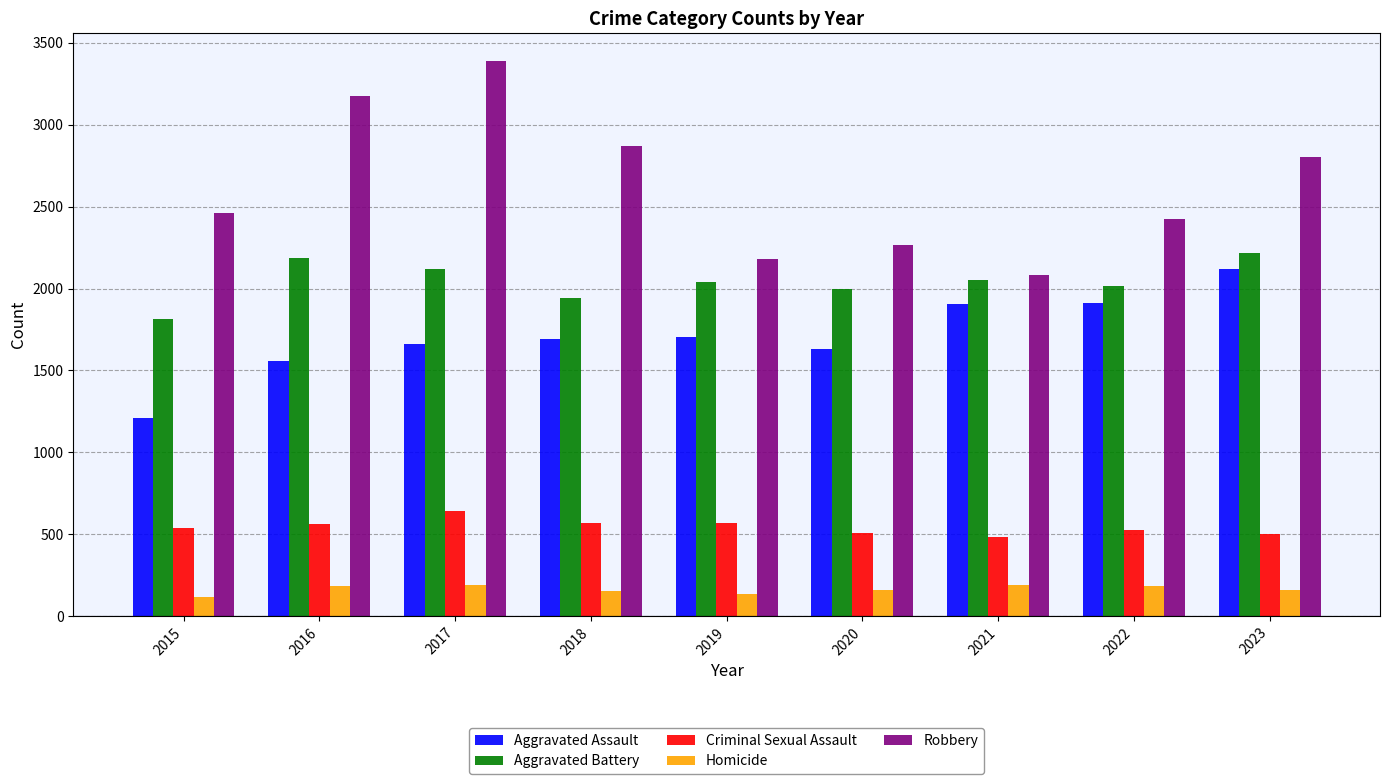

Are the bars horizontal?

No